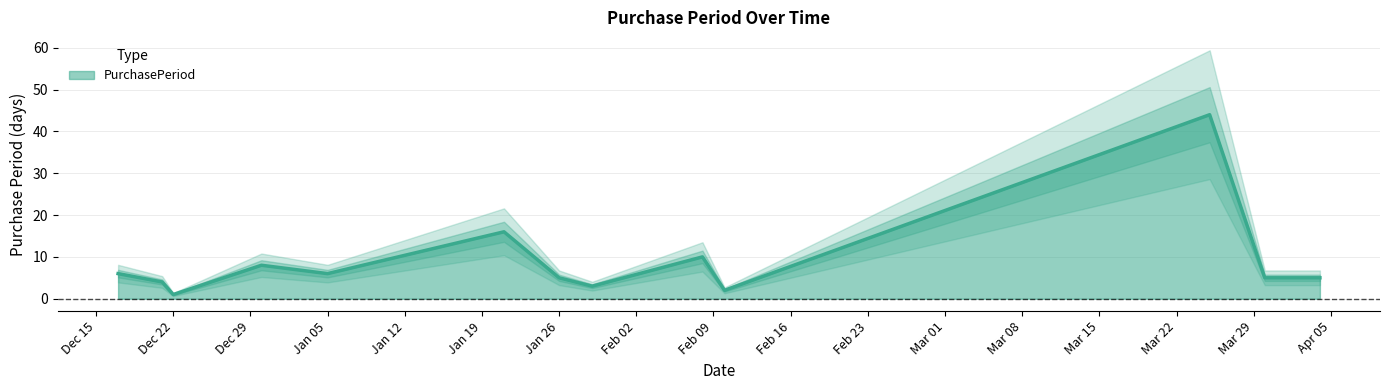

Reading left to right, what are all the values shown in this chart?

6	4	1	8	6	16	5	3	10	2	44	5	5